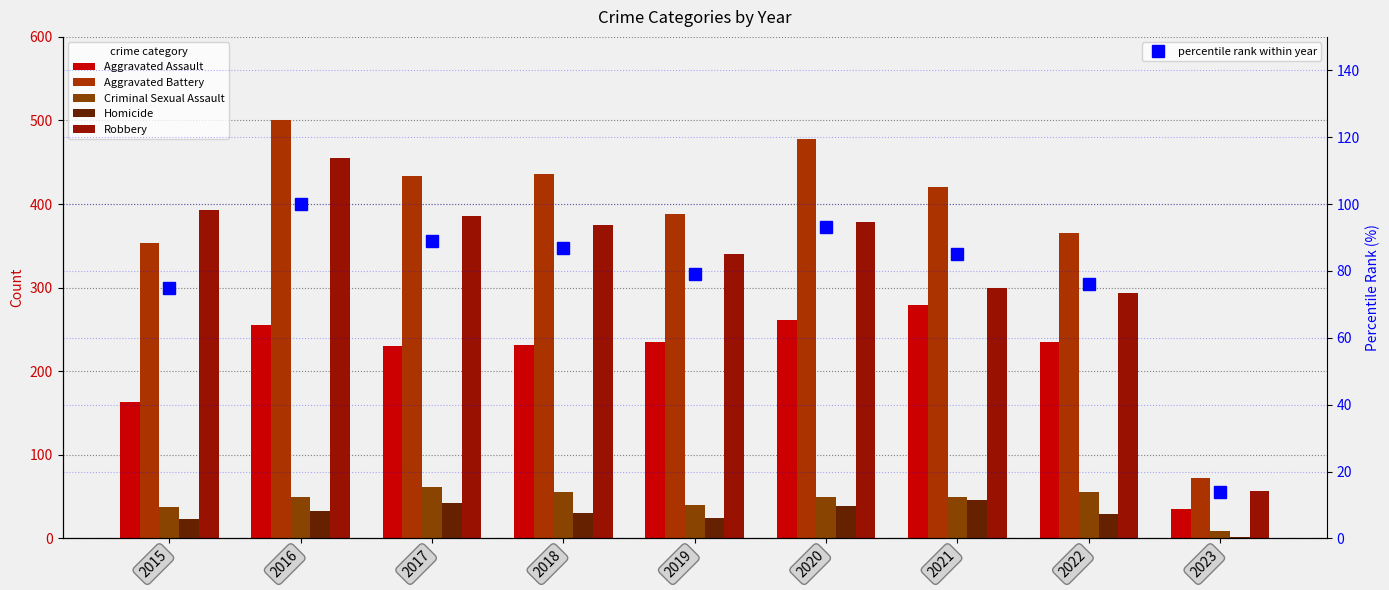

Reading right to left, extract all data points from this chart.

Aggravated Assault: 2023=35	2022=235	2021=279	2020=261	2019=235	2018=231	2017=230	2016=255	2015=163
Aggravated Battery: 2023=72	2022=365	2021=420	2020=478	2019=388	2018=436	2017=434	2016=501	2015=354
Criminal Sexual Assault: 2023=9	2022=56	2021=50	2020=49	2019=40	2018=56	2017=62	2016=49	2015=38
Homicide: 2023=2	2022=29	2021=46	2020=39	2019=24	2018=31	2017=42	2016=33	2015=23
Robbery: 2023=57	2022=294	2021=300	2020=378	2019=340	2018=375	2017=386	2016=455	2015=393
percentile rank within year: 2023=14	2022=76	2021=85	2020=93	2019=79	2018=87	2017=89	2016=100	2015=75